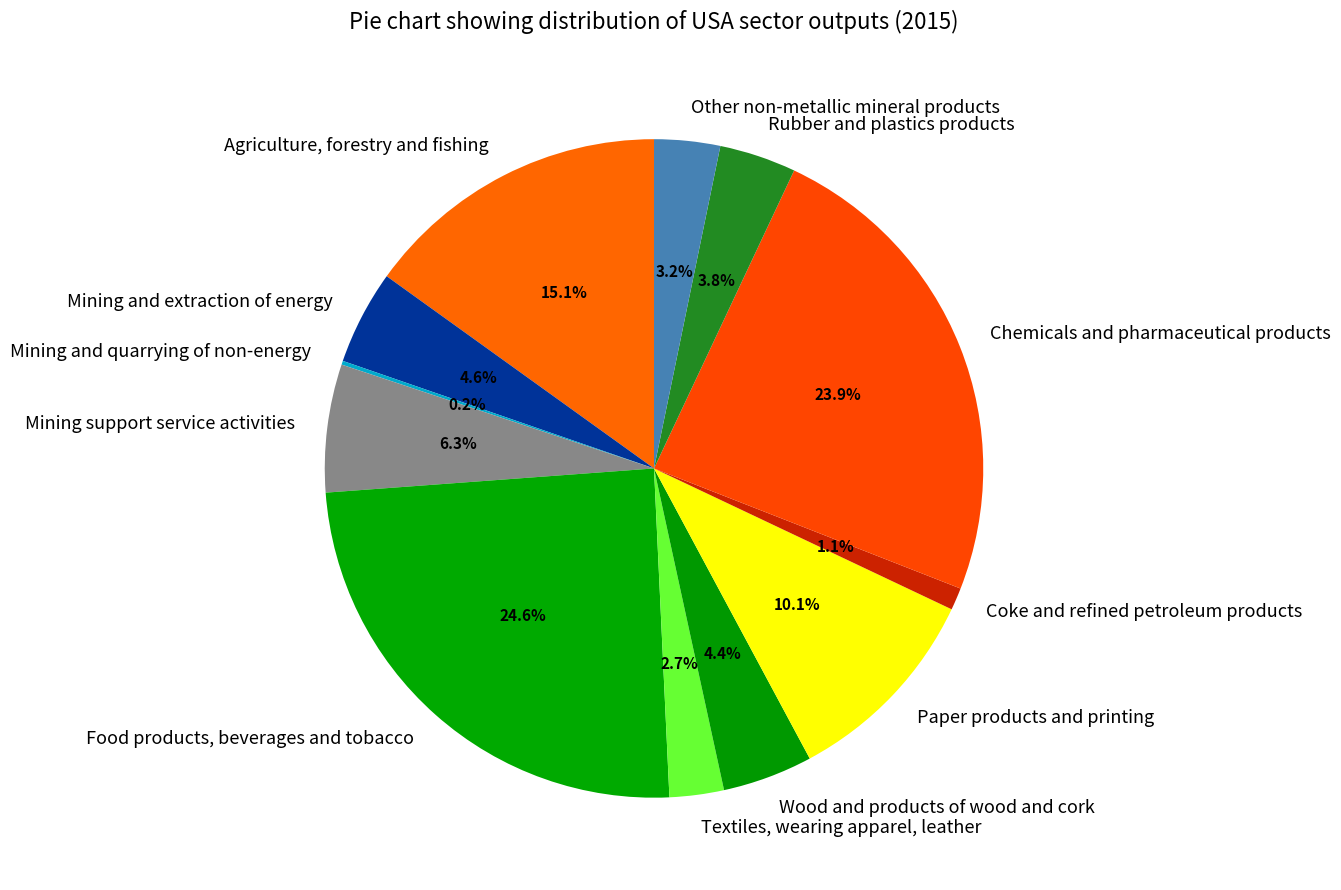

Does Rubber and plastics products represent more than half of the total?

No